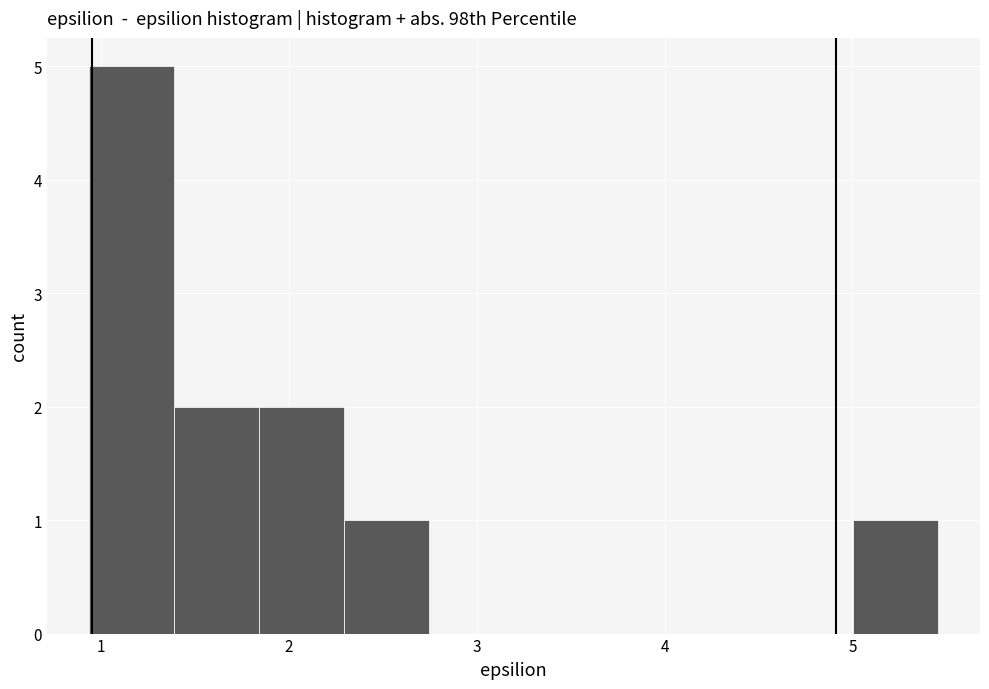

How tall is the bar that spans 1.4 to 1.8 on the x-axis? Neither the bar edges nor the heights are printed on the chart, so give them approximately, as read against the axes.

2